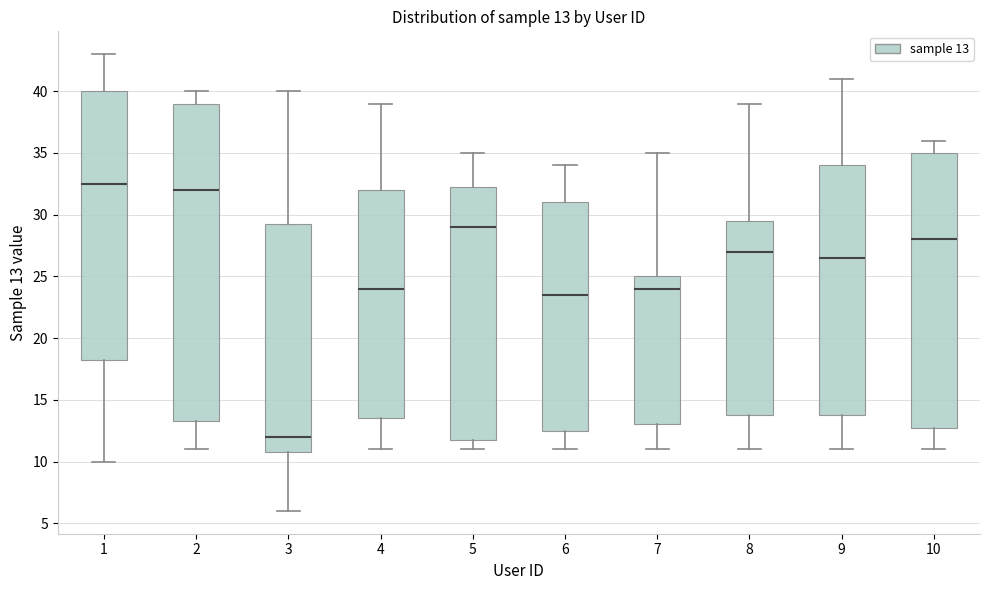

Comparing the boxes themselves (not the whiskers), which one is the tallest?

2